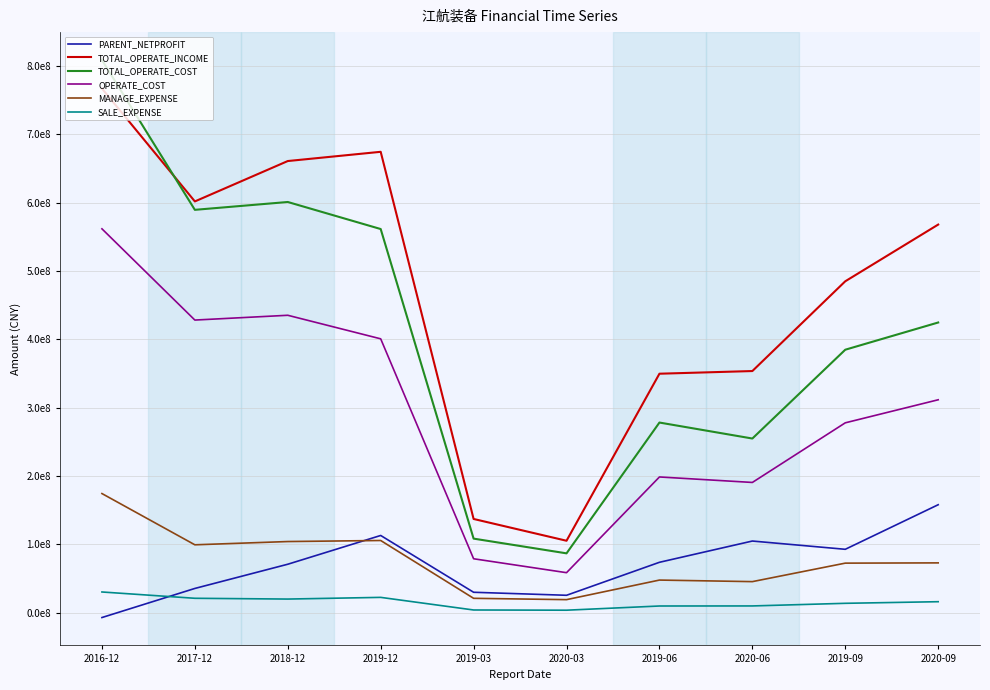

What are all the series names shown in the legend?

PARENT_NETPROFIT, TOTAL_OPERATE_INCOME, TOTAL_OPERATE_COST, OPERATE_COST, MANAGE_EXPENSE, SALE_EXPENSE